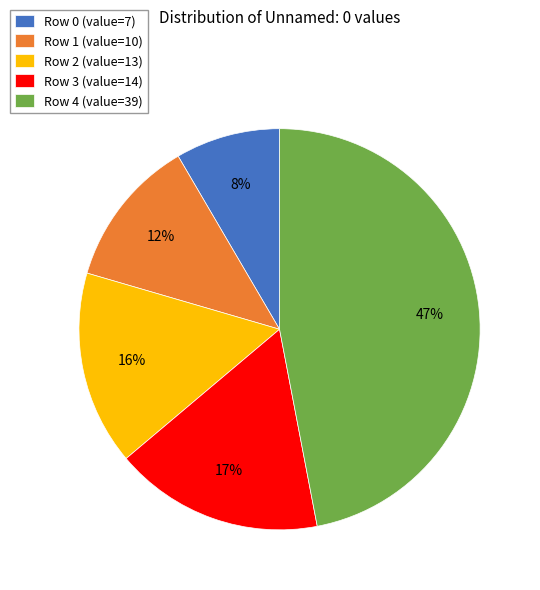

To the nearest percent, what is the combined percentage of Row 0 (value=7) and Row 3 (value=14)?

25%